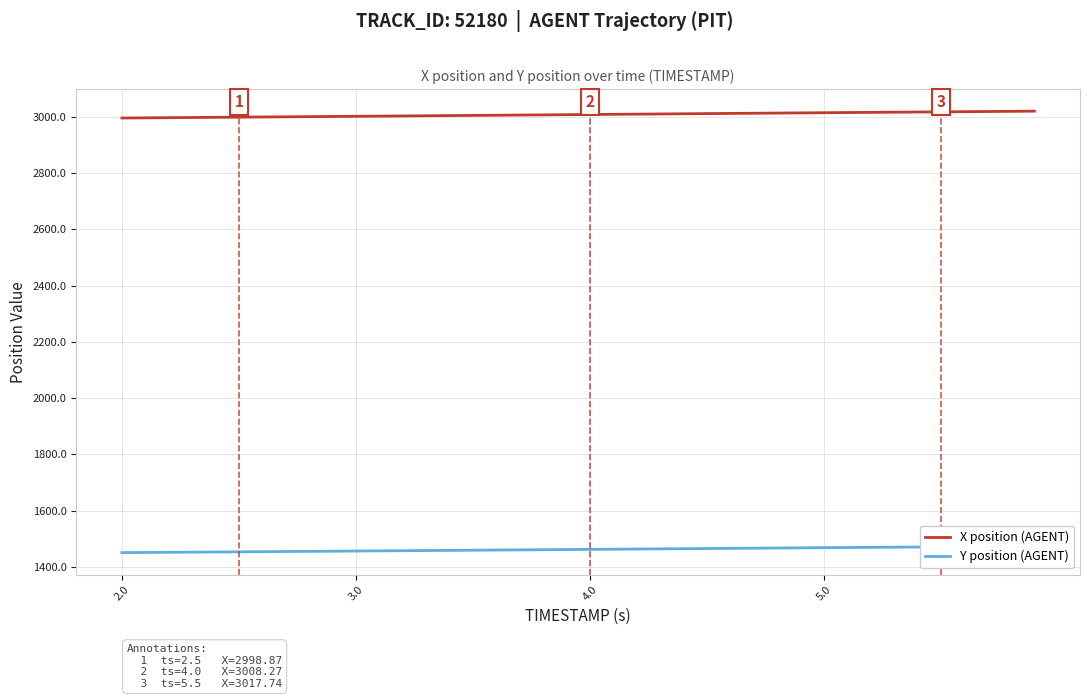

True or false: Y position (AGENT) has a value of 2613.2 at 7.

False